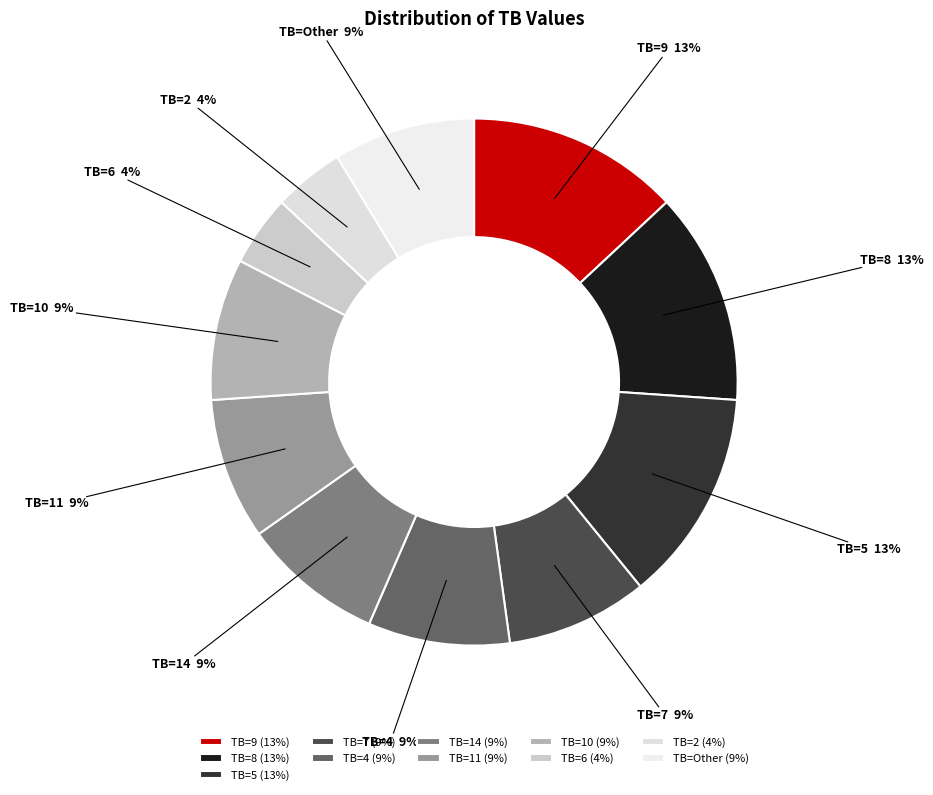

Count the number of slices in the pie.

11